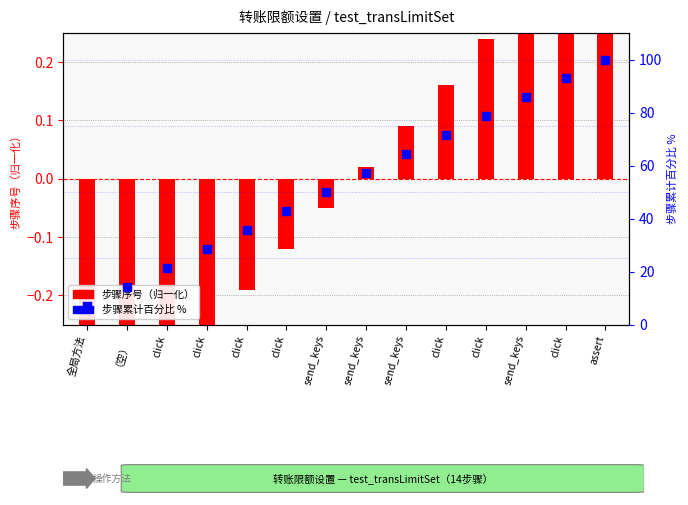

What is the total value across all series at send_keys?

50.0